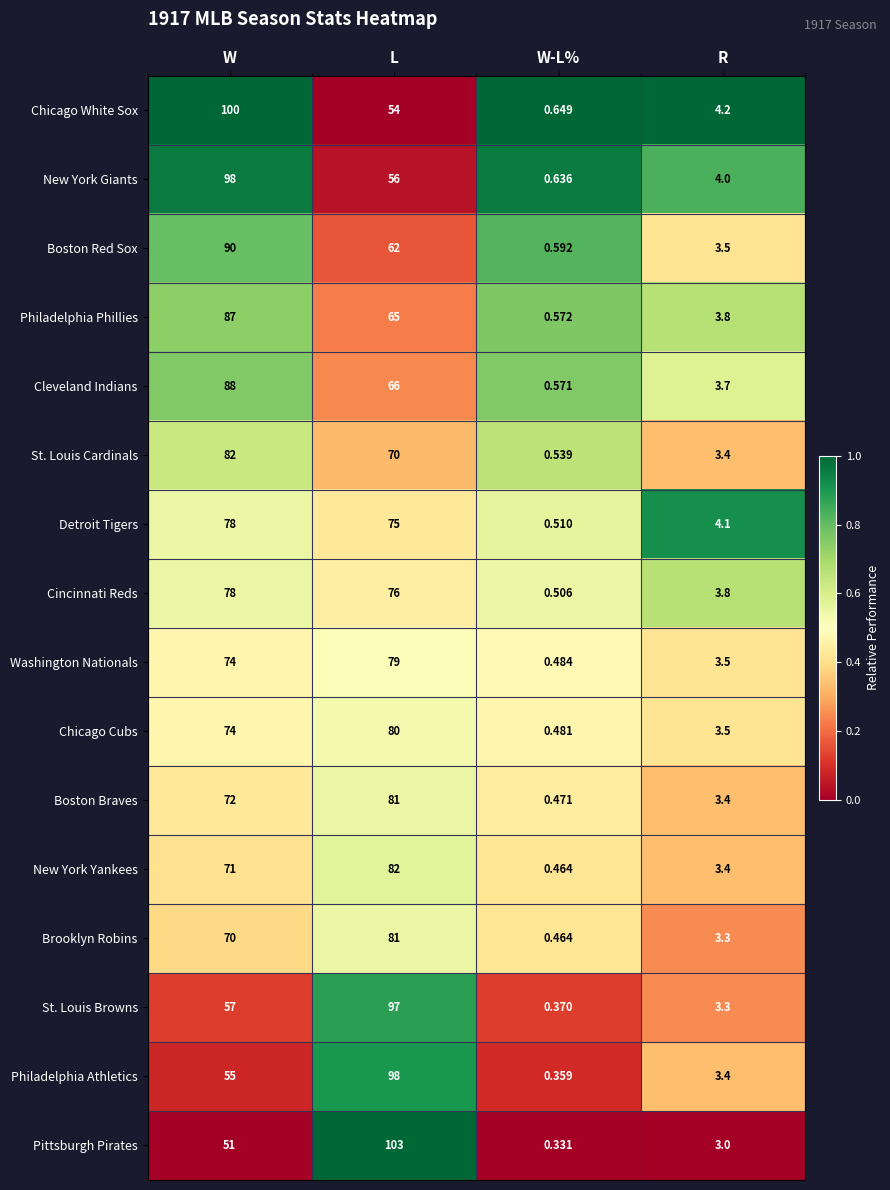

Which series has the widest spread of values?

Pittsburgh Pirates